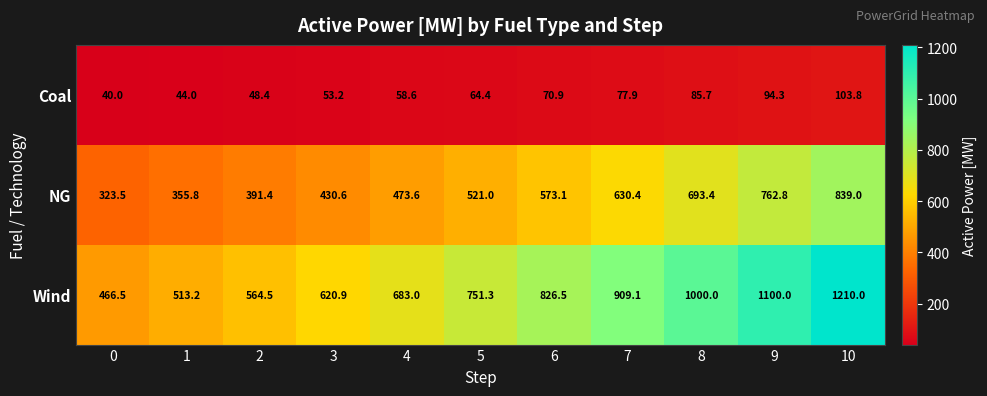

Between 0 and 10, which series saw the biggest shift?

Wind